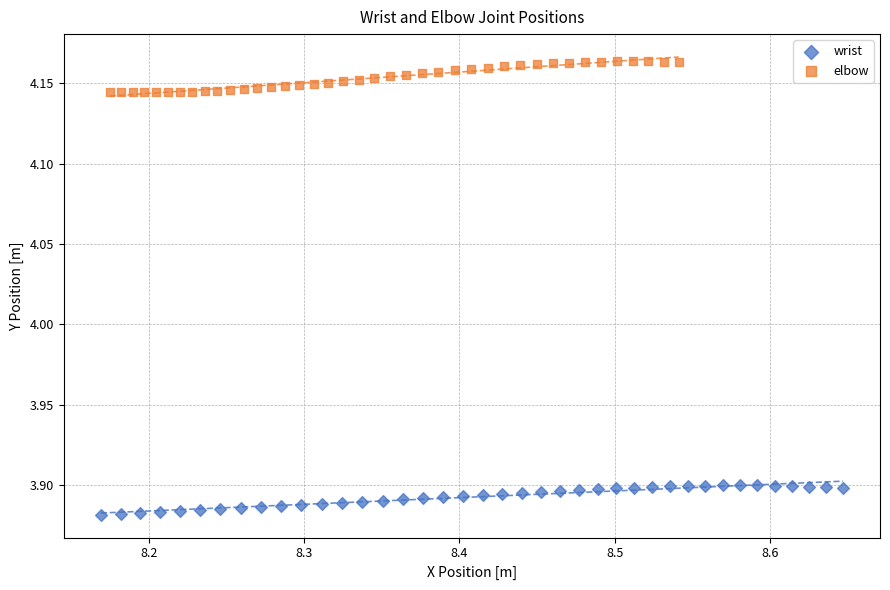

What are all the series names shown in the legend?

wrist, elbow